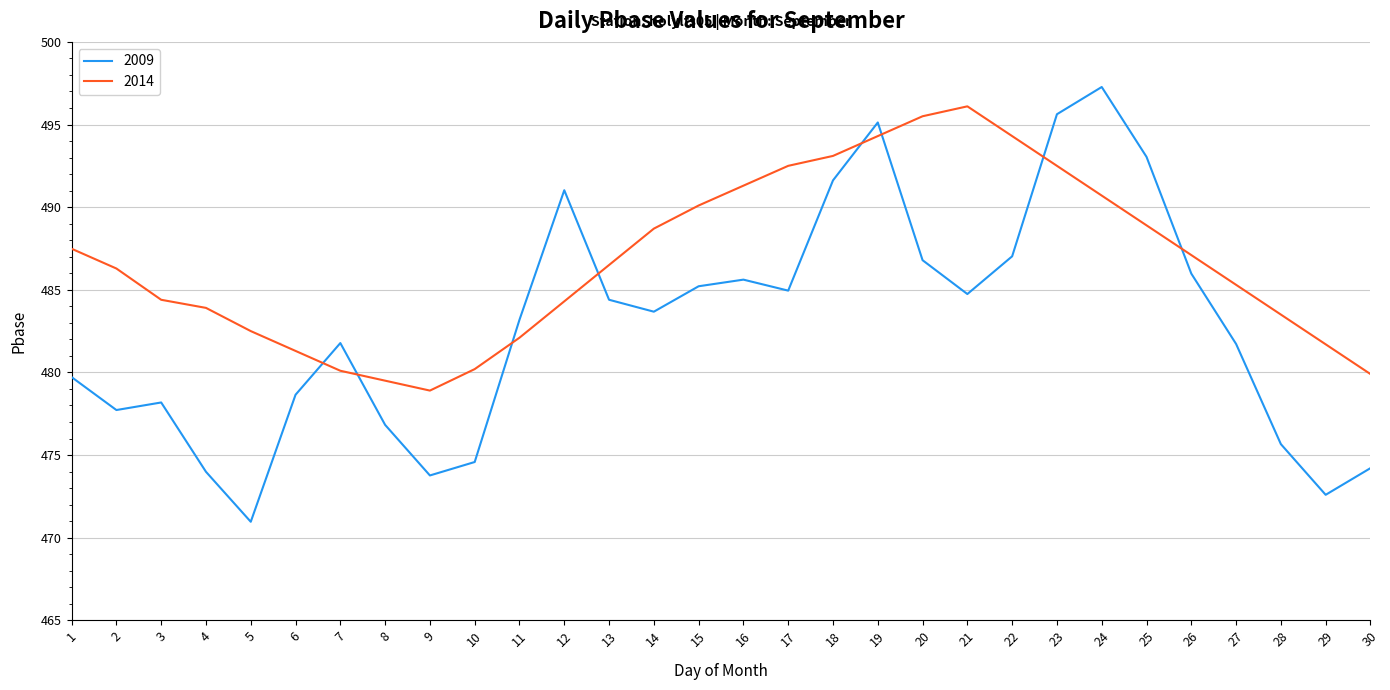

Which series changed the most between 7 and 20?

2014